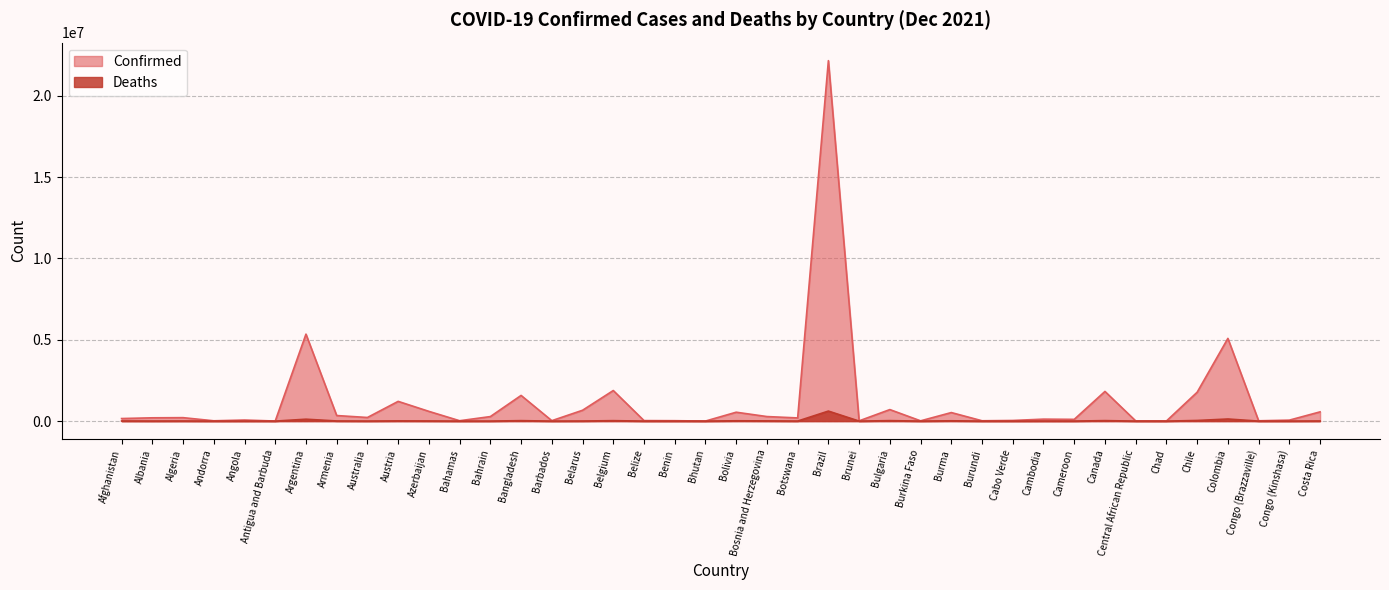

What position from the right is Chile?

5